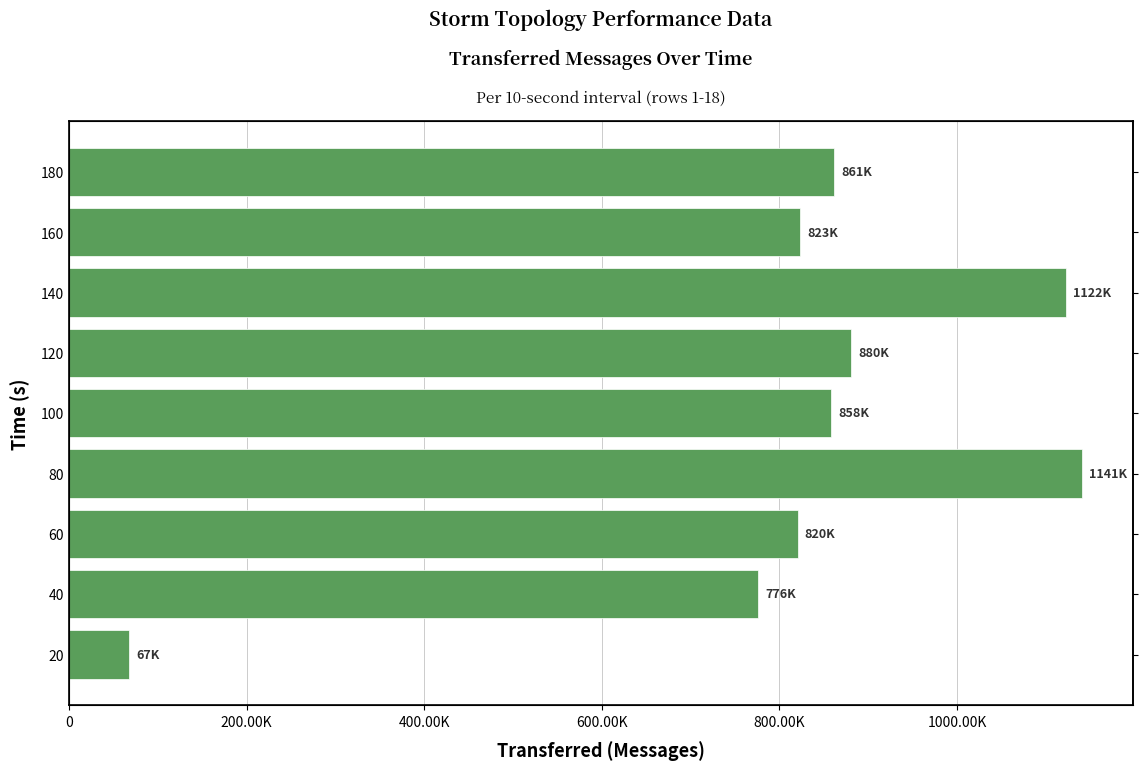

The value at 60 is 820400. True or false?

True